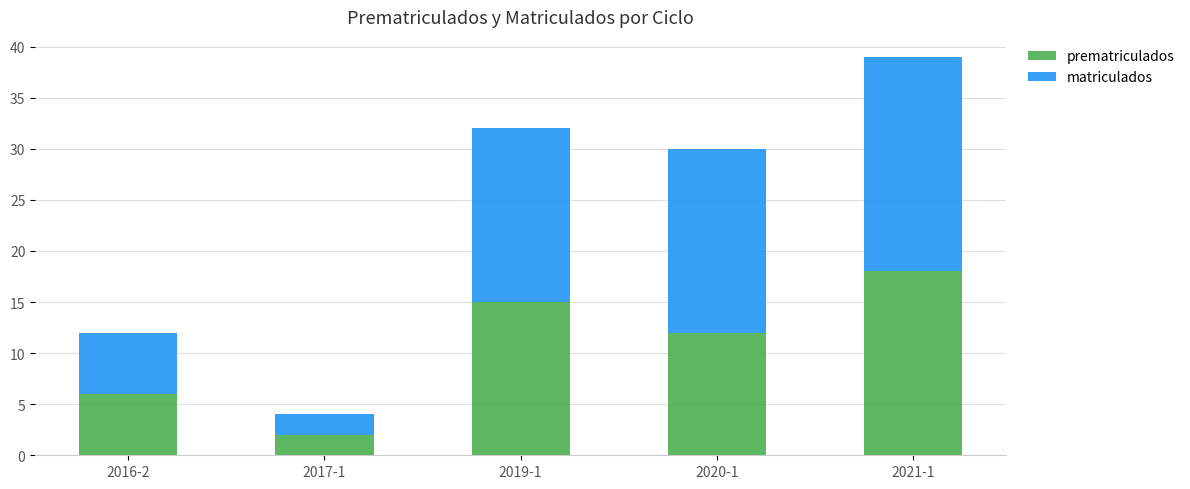

At which category is the sum across all series the highest?

2021-1